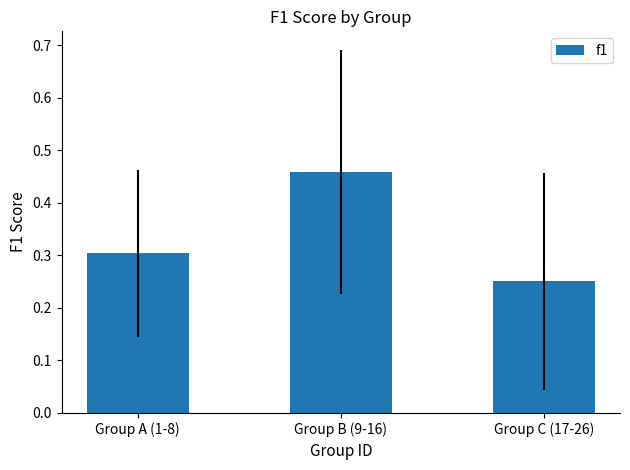

Between Group A (1-8) and Group C (17-26), which is larger?

Group A (1-8)